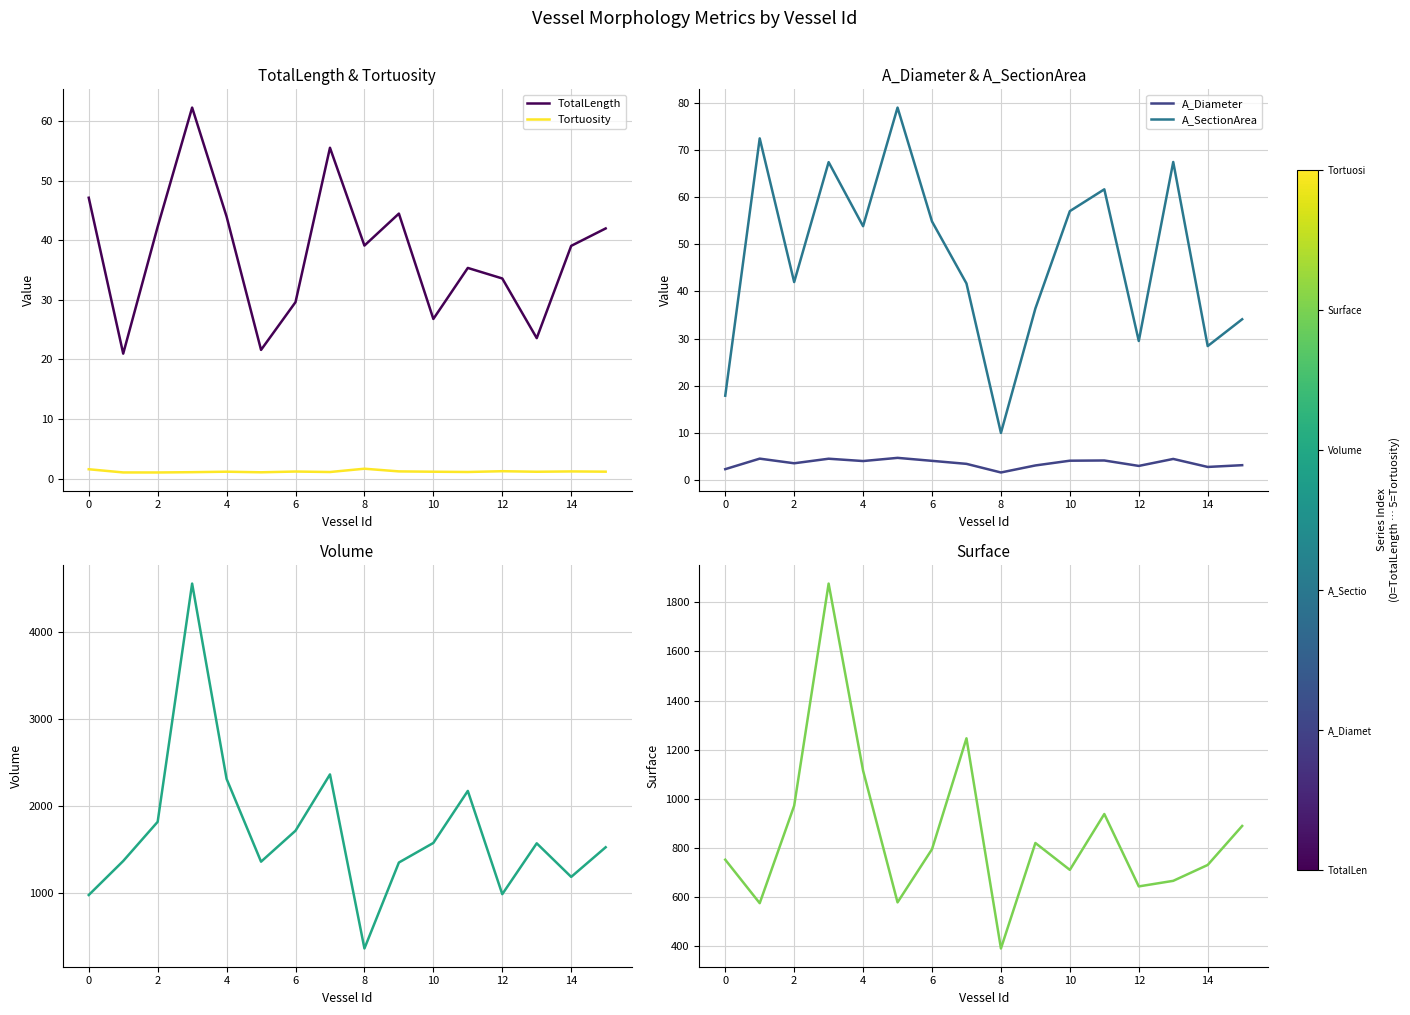

What is the maximum value for TotalLength?

62.2